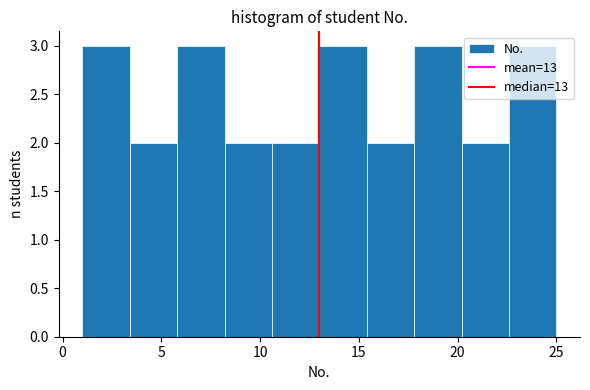

Reading left to right, transcribe this chart: for each bar, give the range it covers on the x-axis and its height. Neither the bar edges nor the heights are printed on the chart, so give them approximately, as read against the axes.

1.0 to 3.4: 3
3.4 to 5.8: 2
5.8 to 8.2: 3
8.2 to 10.6: 2
10.6 to 13.0: 2
13.0 to 15.4: 3
15.4 to 17.8: 2
17.8 to 20.2: 3
20.2 to 22.6: 2
22.6 to 25.0: 3